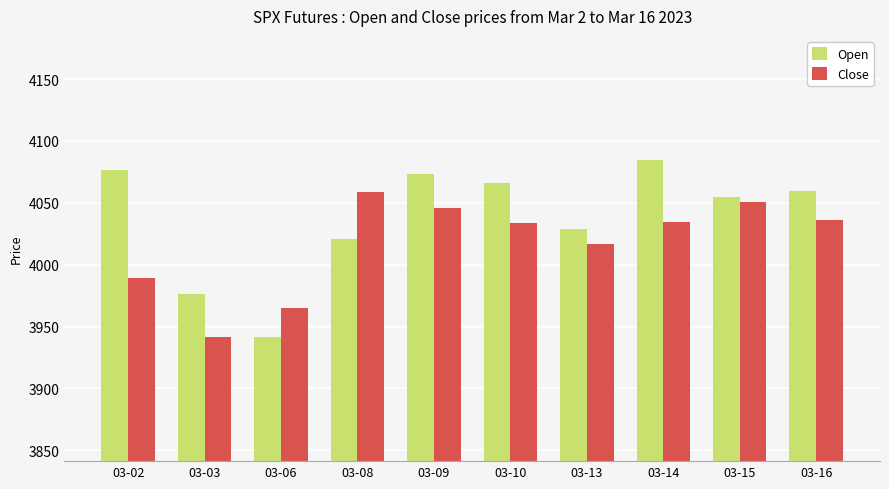

Where does the Open series first go above 4059?

03-02